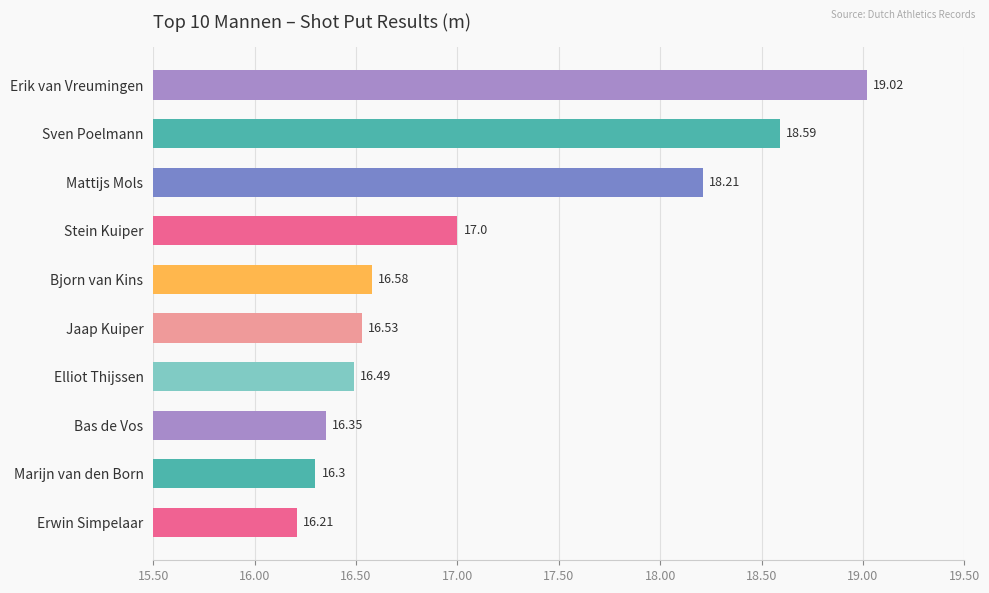

Which category has the highest value across all series?

Erik van Vreumingen